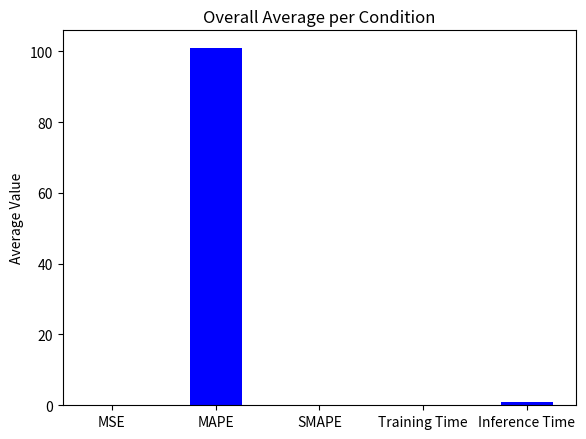

What is the approximate value at MAPE?

100.9